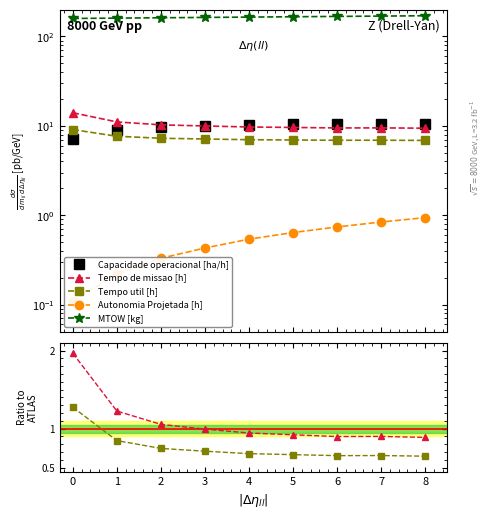

The MTOW [kg] series shows 24.2 at 6. True or false?

False